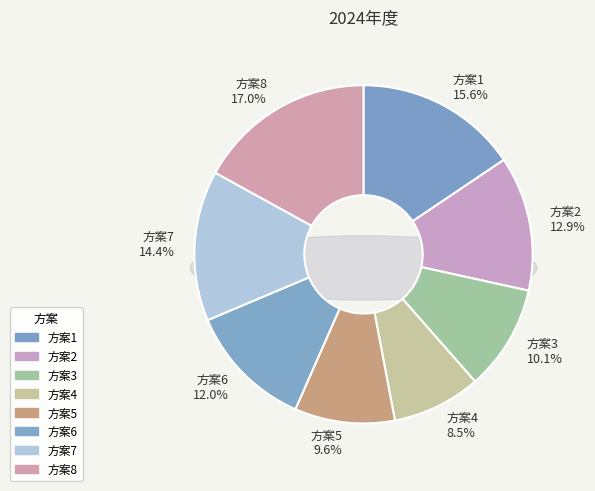

To the nearest percent, what portion does 1 represent?

16%